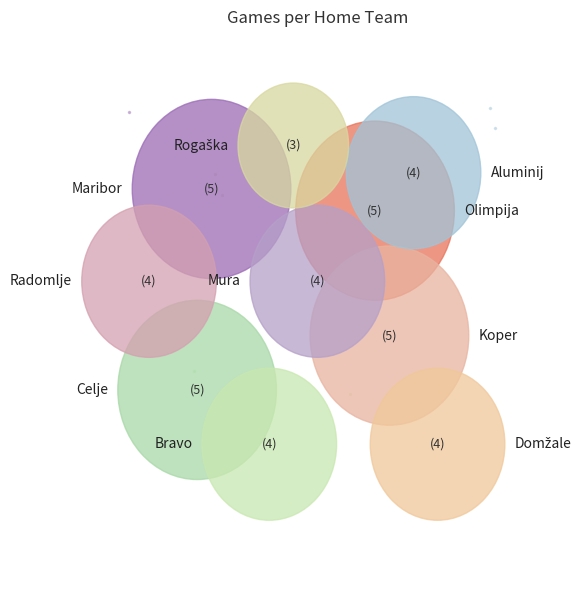

What percentage is the Rogaška slice, to the nearest percent?

6%